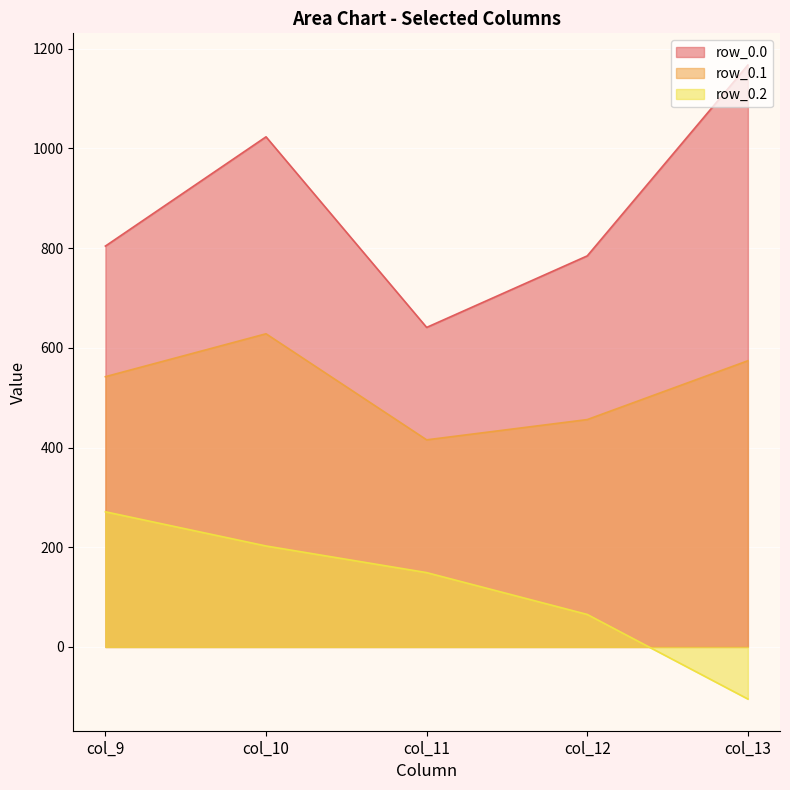

What is the average value of the row_0.1 line series?

523.2